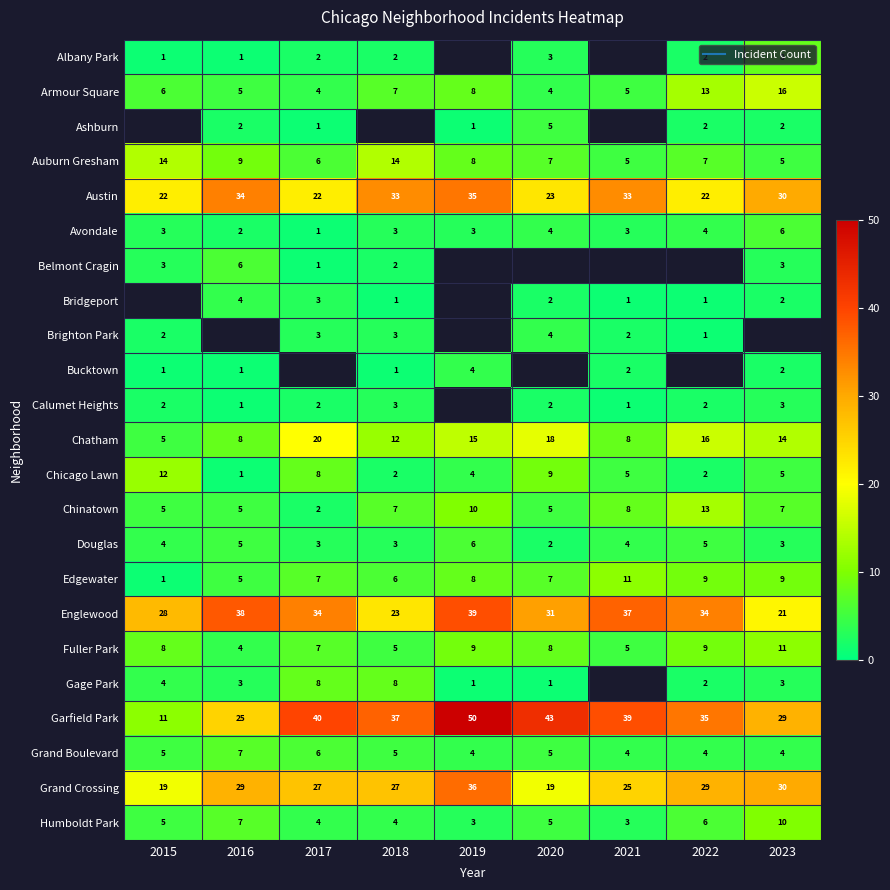

At which label does Auburn Gresham reach its peak?

2015